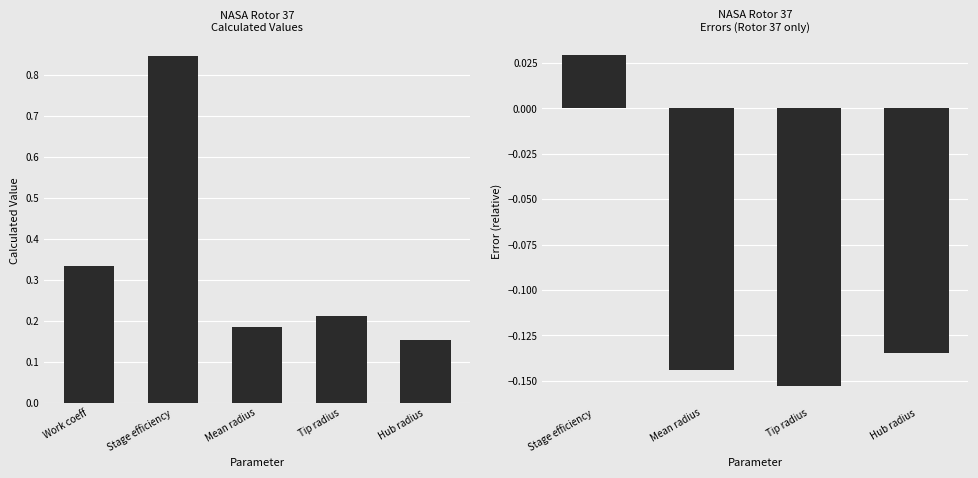

What is the value of the 3rd bar from the left?

0.2